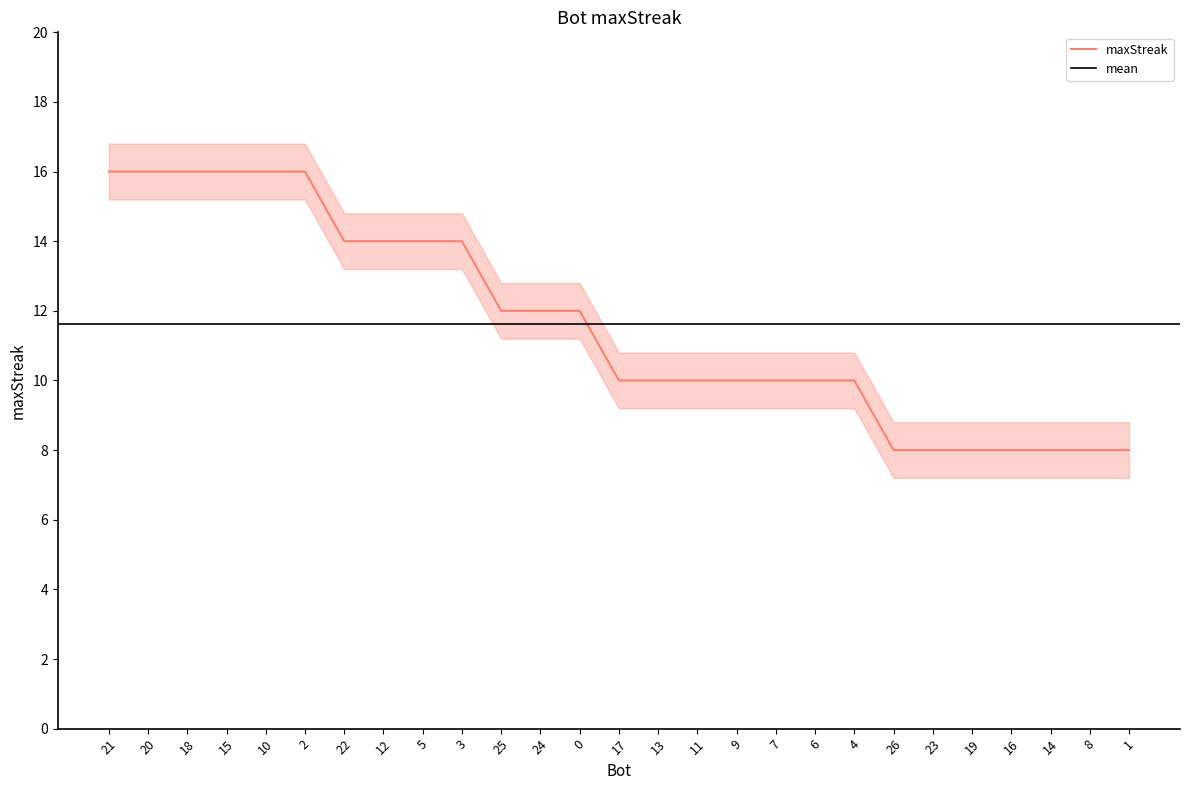

Reading left to right, extract all data points from this chart.

21=16	20=16	18=16	15=16	10=16	2=16	22=14	12=14	5=14	3=14	25=12	24=12	0=12	17=10	13=10	11=10	9=10	7=10	6=10	4=10	26=8	23=8	19=8	16=8	14=8	8=8	1=8